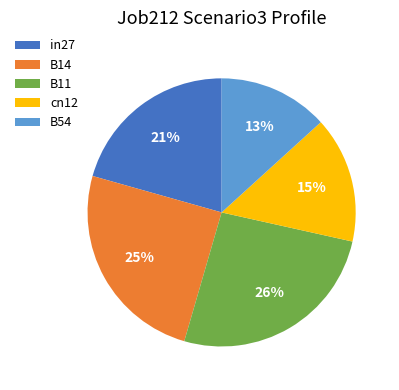

Is there a majority slice in this chart?

No